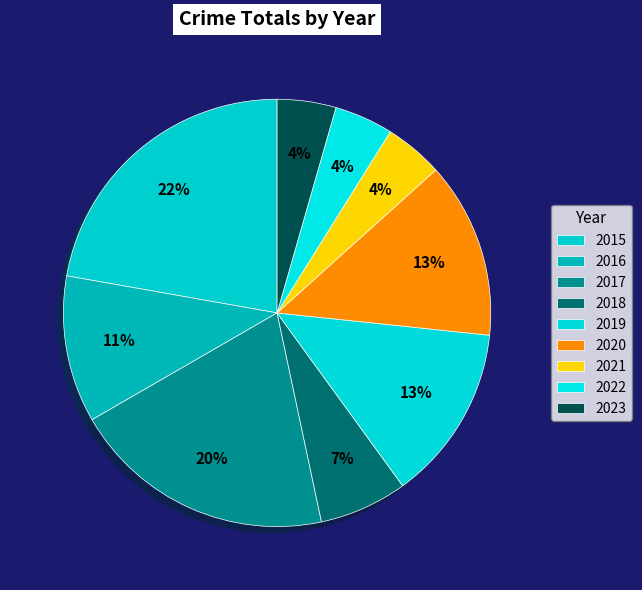

Is 2018 the majority of the pie?

No